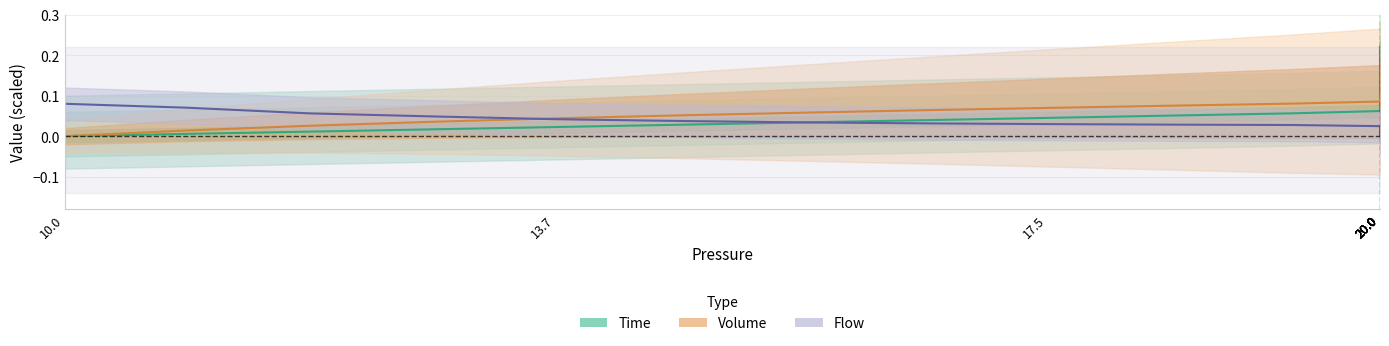

At which label is Volume closest to 0?

10.0